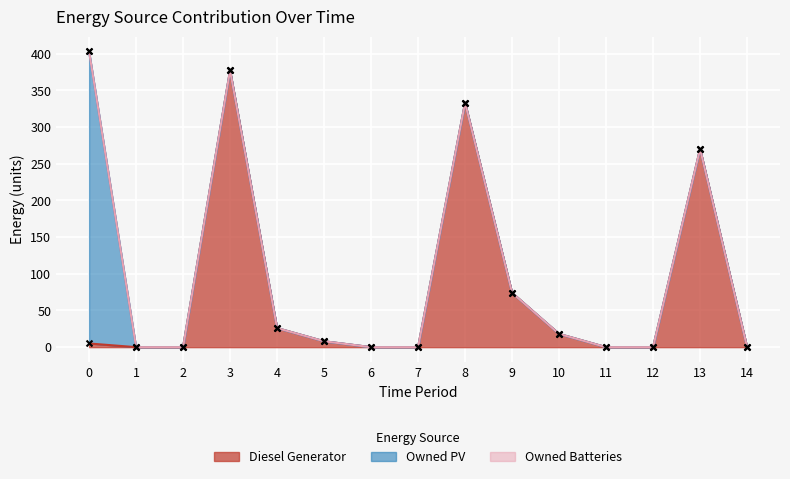

What are all the series names shown in the legend?

Diesel Generator, Owned PV, Owned Batteries